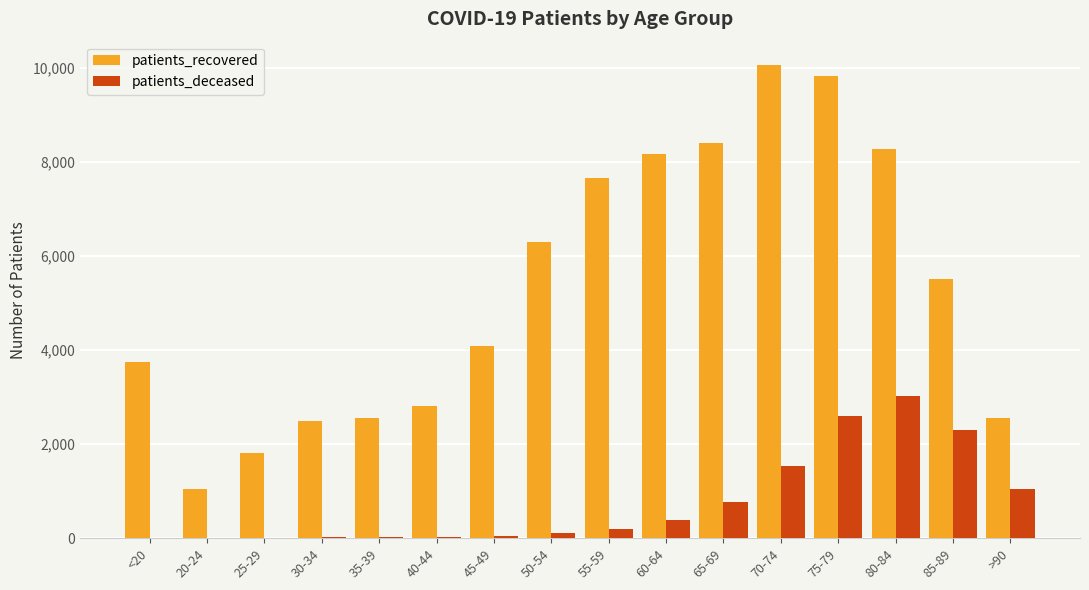

What are all the series names shown in the legend?

patients_recovered, patients_deceased